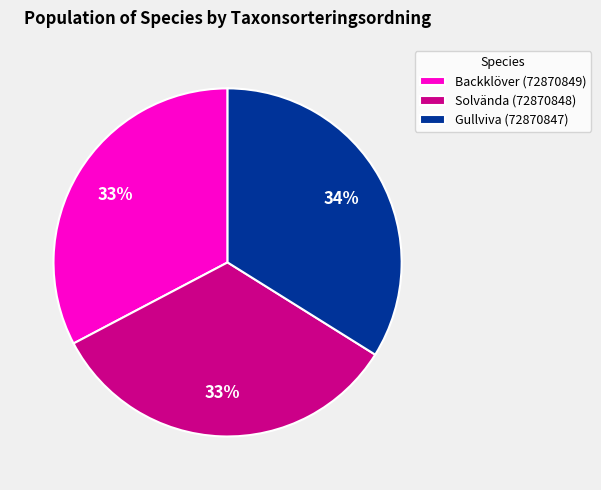

Is it true that Solvända (72870848) is 33% of the pie?

True